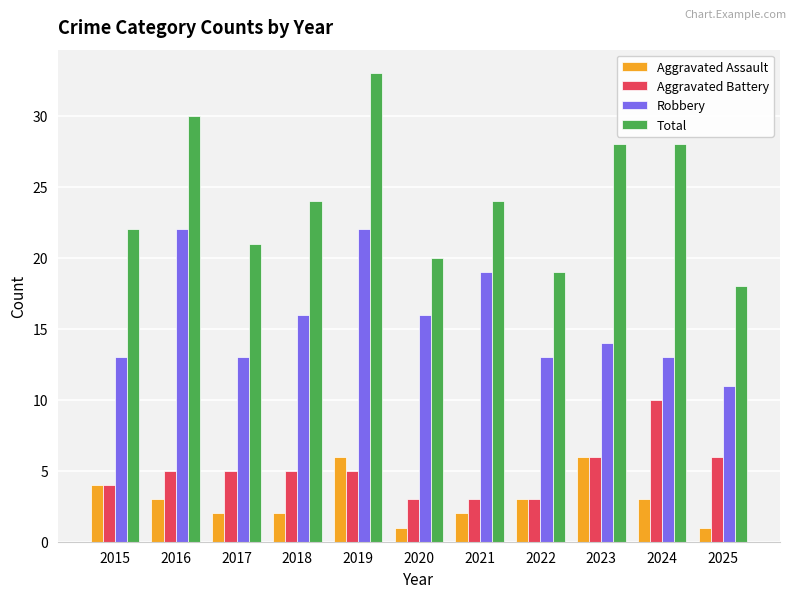

What is the value of the Total bar at the 5th from the left?

33